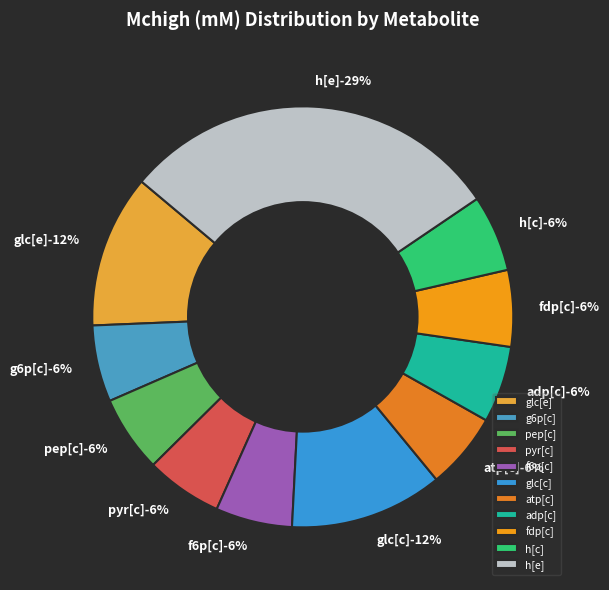

To the nearest percent, what percentage of the pie is glc[c]?

12%